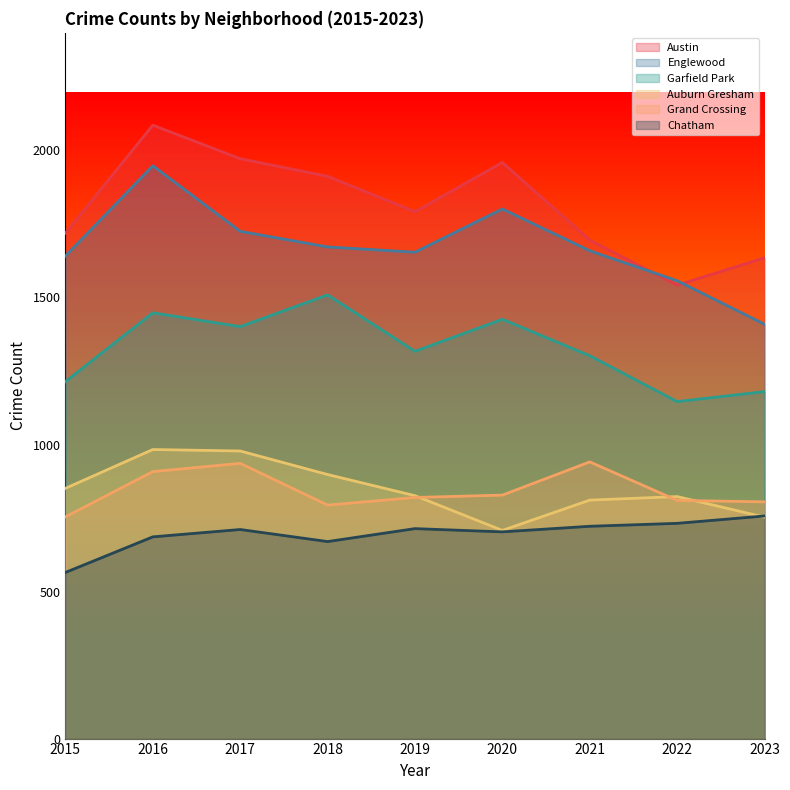

Which series has the widest spread of values?

Austin